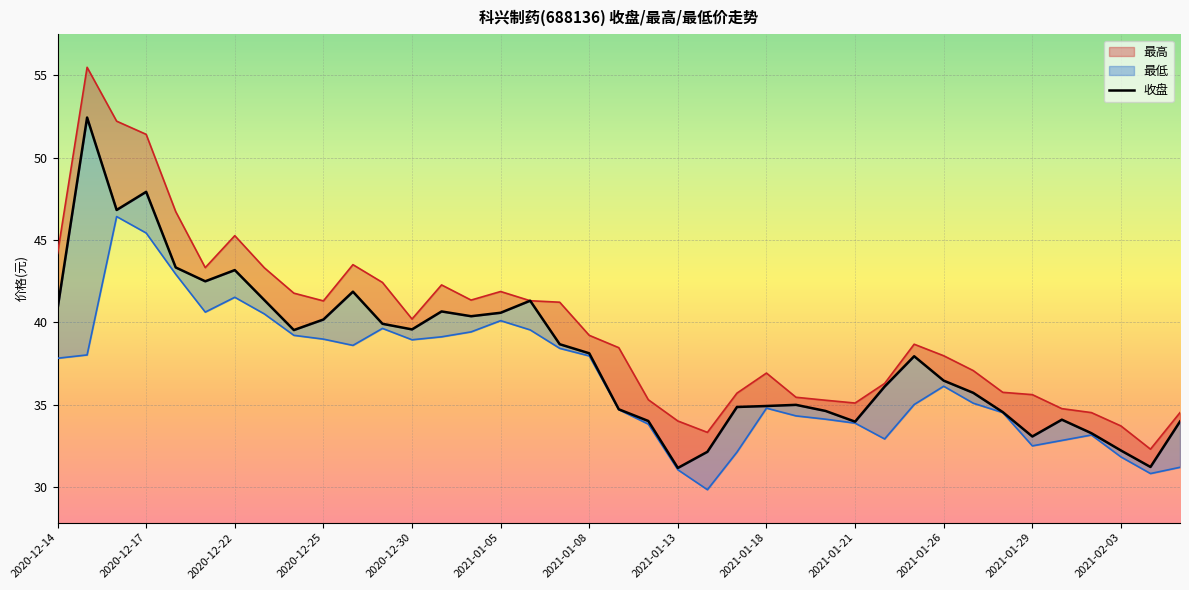

Reading right to left, list all the values displayed in this chart.

34.0	31.2	32.2	33.3	34.1	33.1	34.5	35.7	36.5	37.9	36.1	34.0	34.6	35.0	34.9	34.9	32.1	31.2	34.0	34.7	38.1	38.7	41.3	40.6	40.4	40.7	39.6	39.9	41.9	40.2	39.5	41.4	43.2	42.5	43.3	47.9	46.8	52.4	40.8